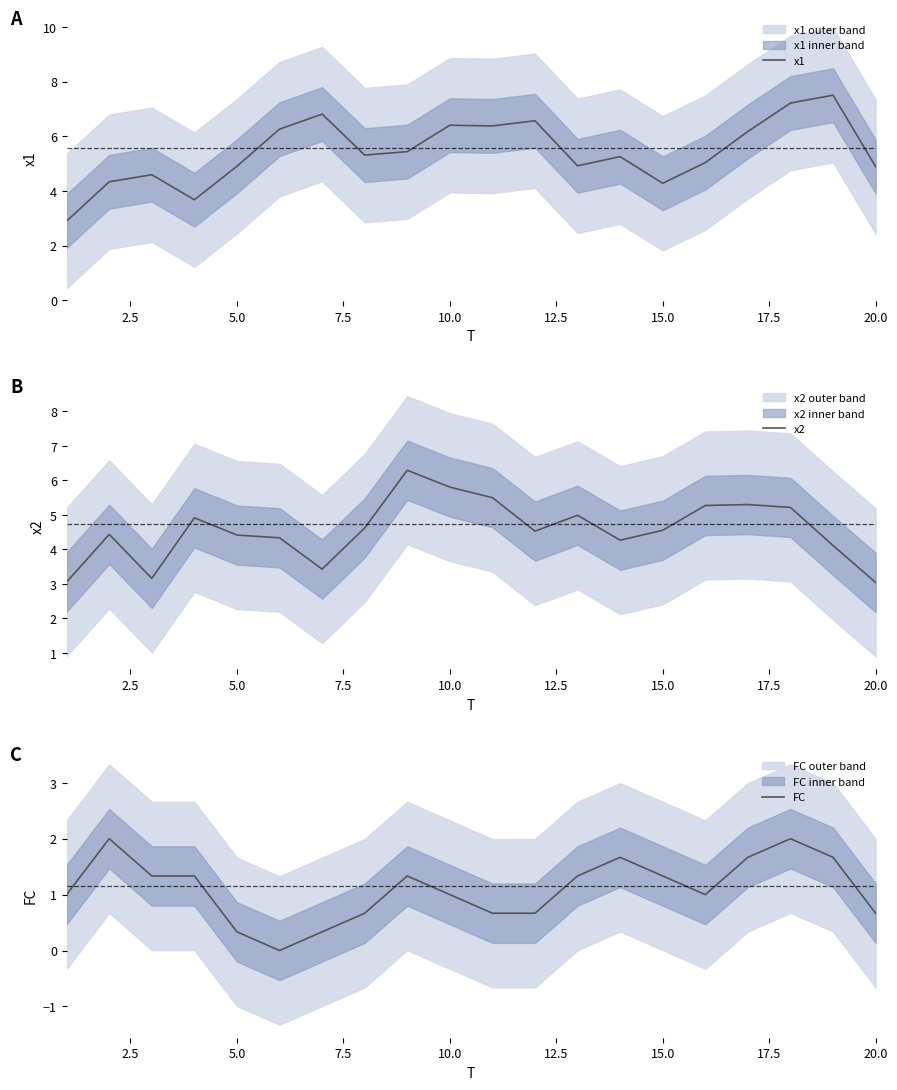

What is the lowest value of the x1 series?

2.9